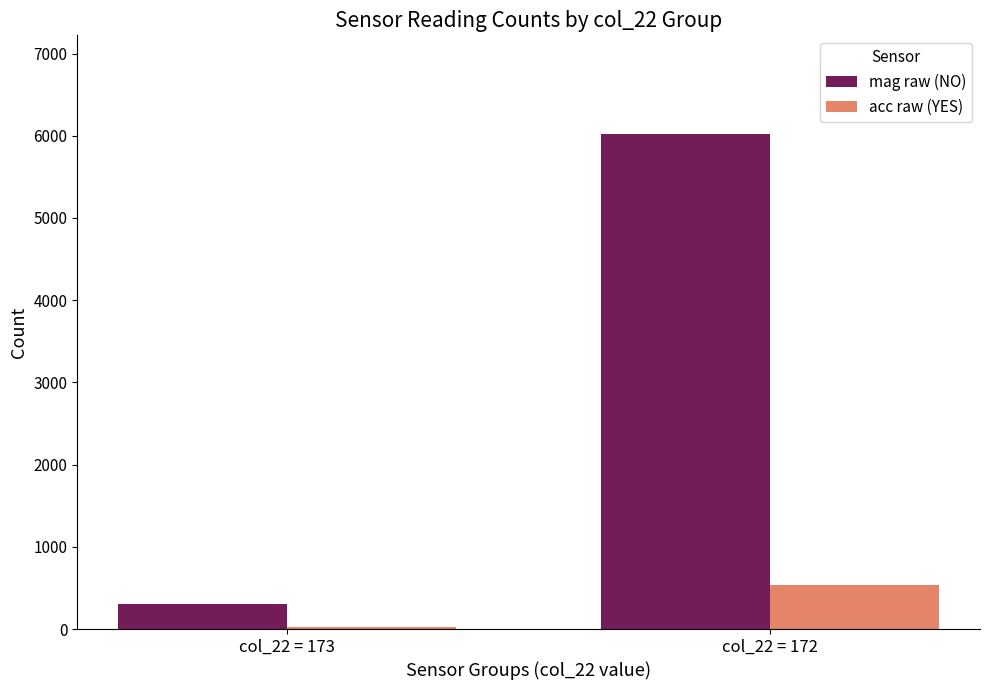

Reading right to left, what are all the values shown in this chart?

mag raw (NO): col_22 = 172=6018	col_22 = 173=306
acc raw (YES): col_22 = 172=538	col_22 = 173=30